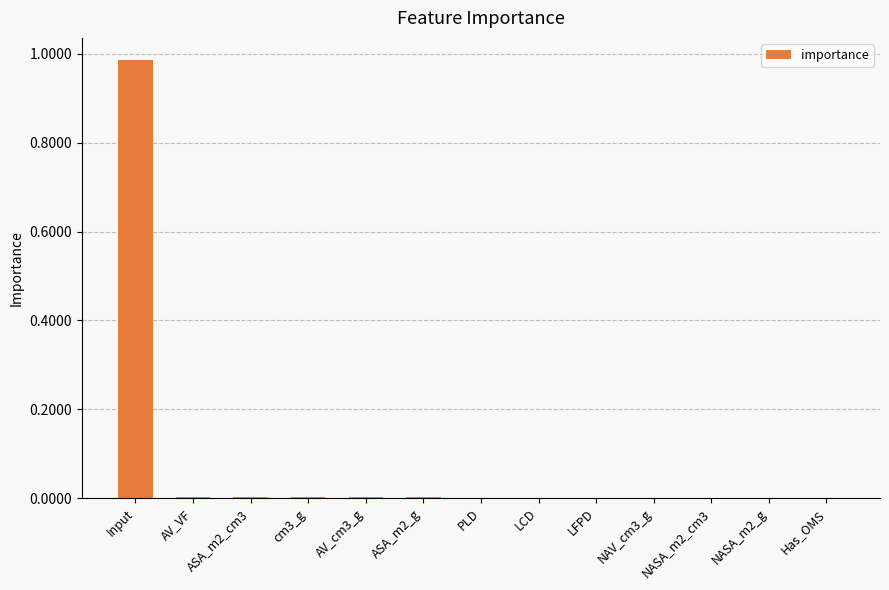

The chart shows a value of 0.0 at cm3_g. True or false?

True